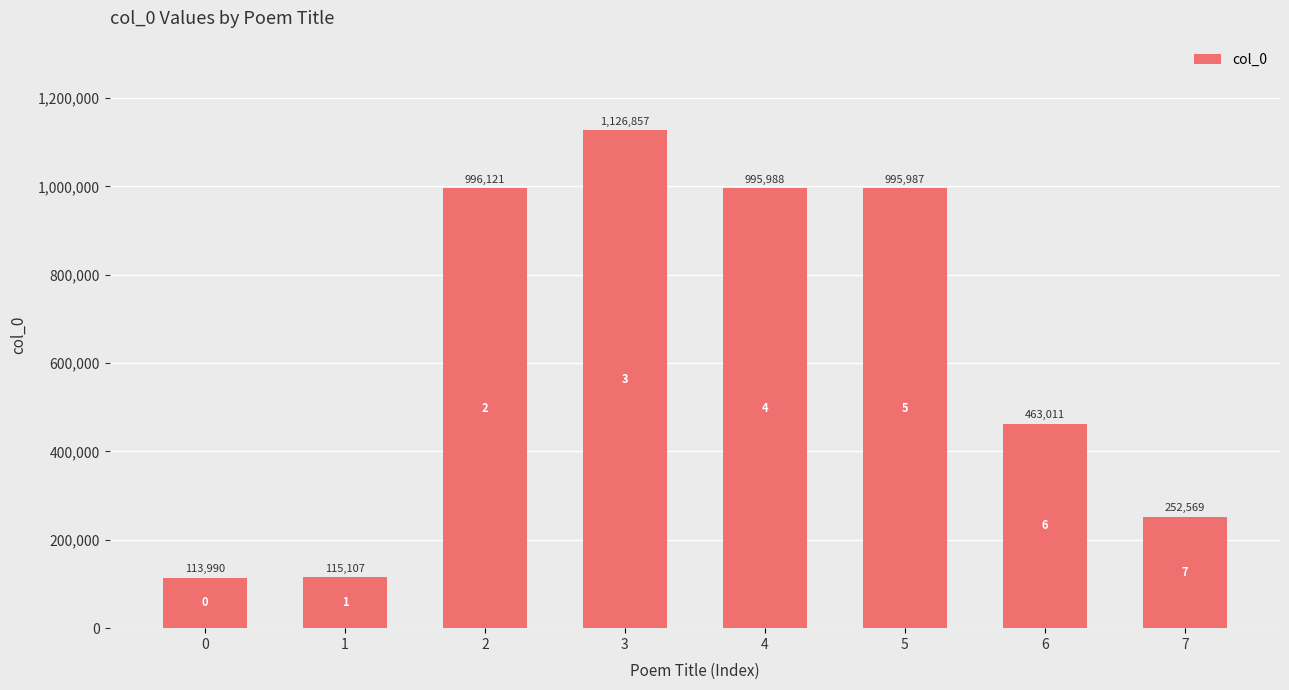

What is the difference between the values at 5 and 3?

130870